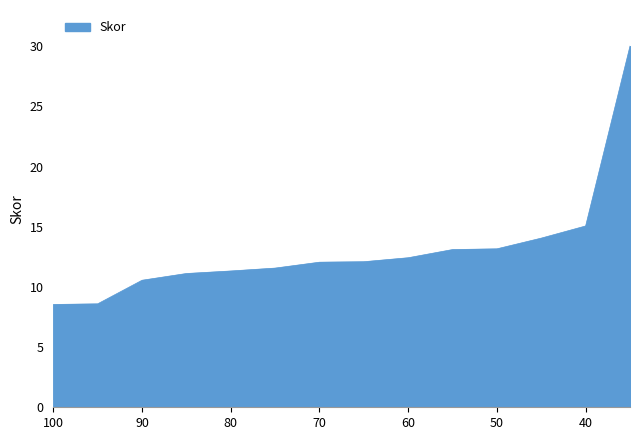

Rank the categories by value from lowest to highest.

100, 95, 90, 85, 80, 75, 70, 65, 60, 55, 50, 45, 40, 35